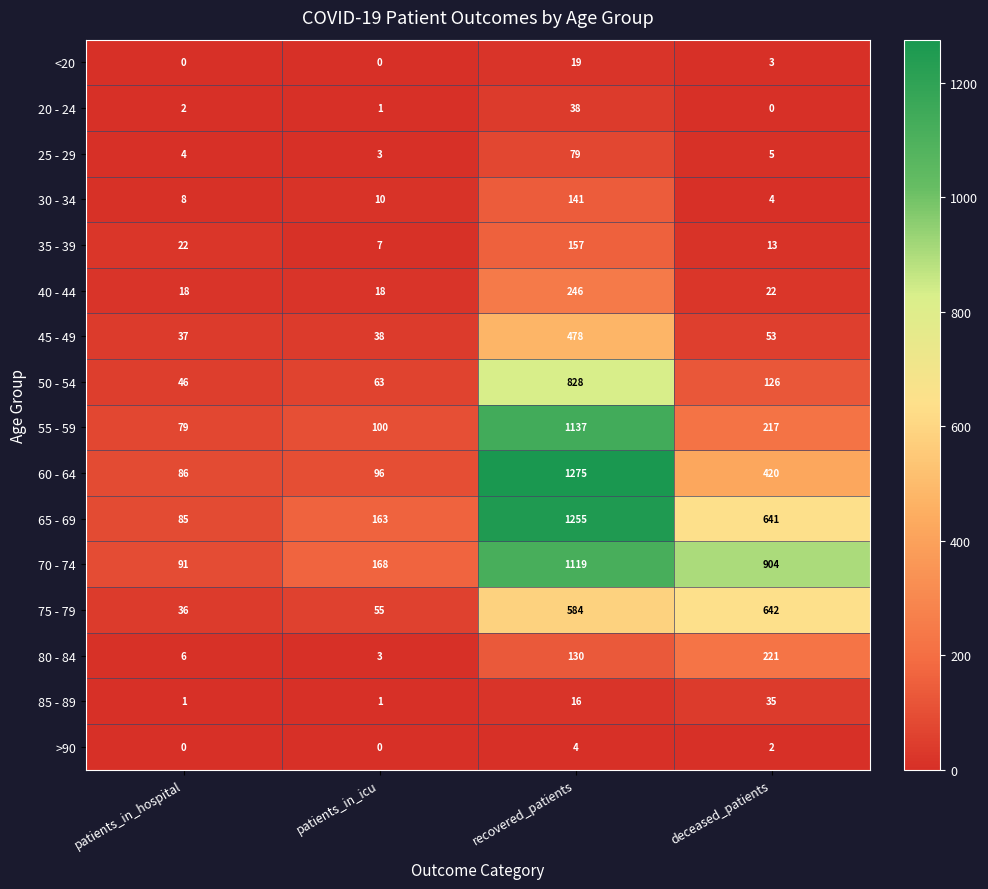

At which category does the chart reach its peak across all series?

recovered_patients